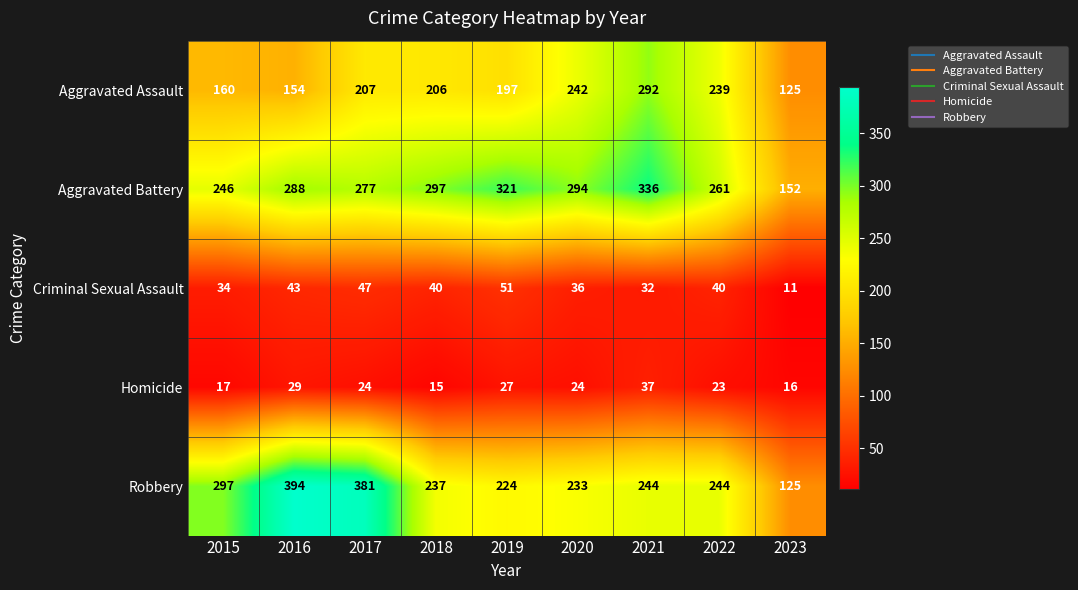

True or false: Aggravated Battery has a value of 110 at 2021.

False